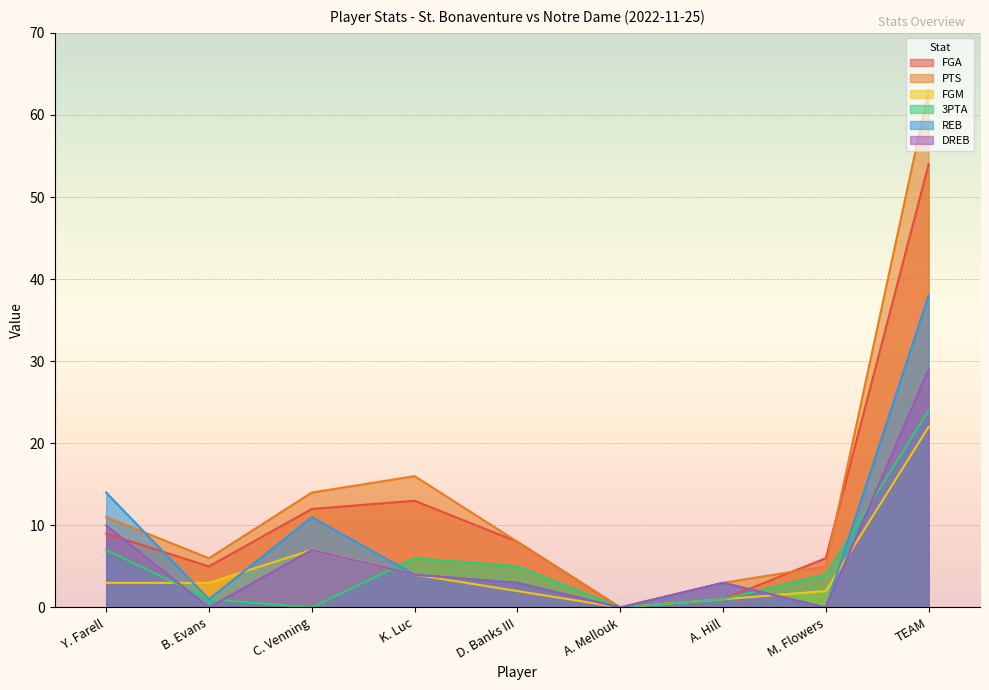

How many values in the FGM series exceed 3?

3